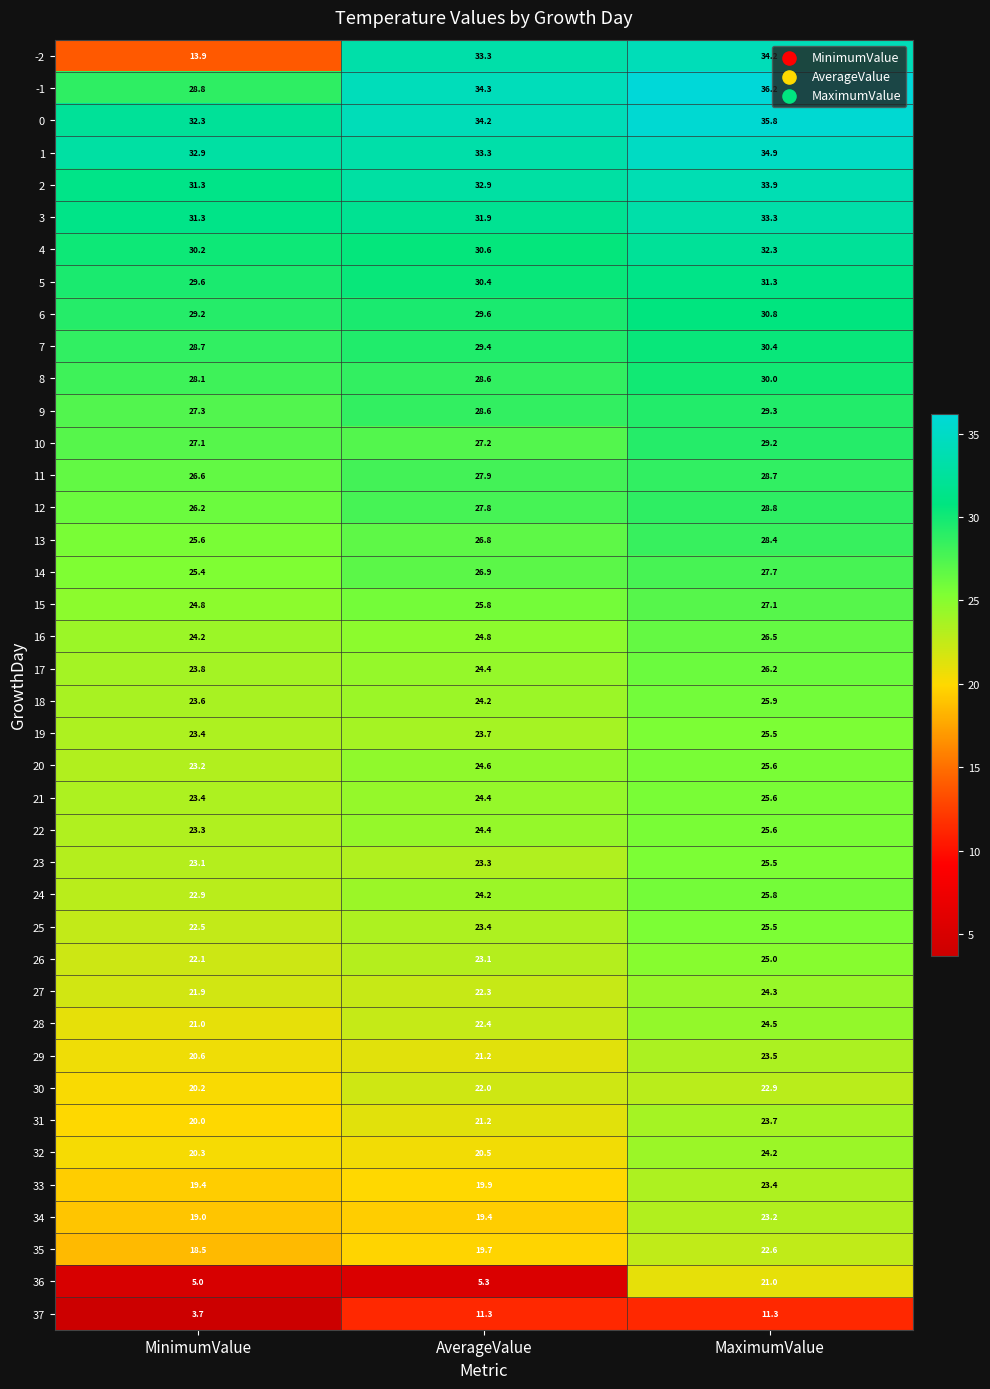

At how many categories does at least one series exceed 16?

3